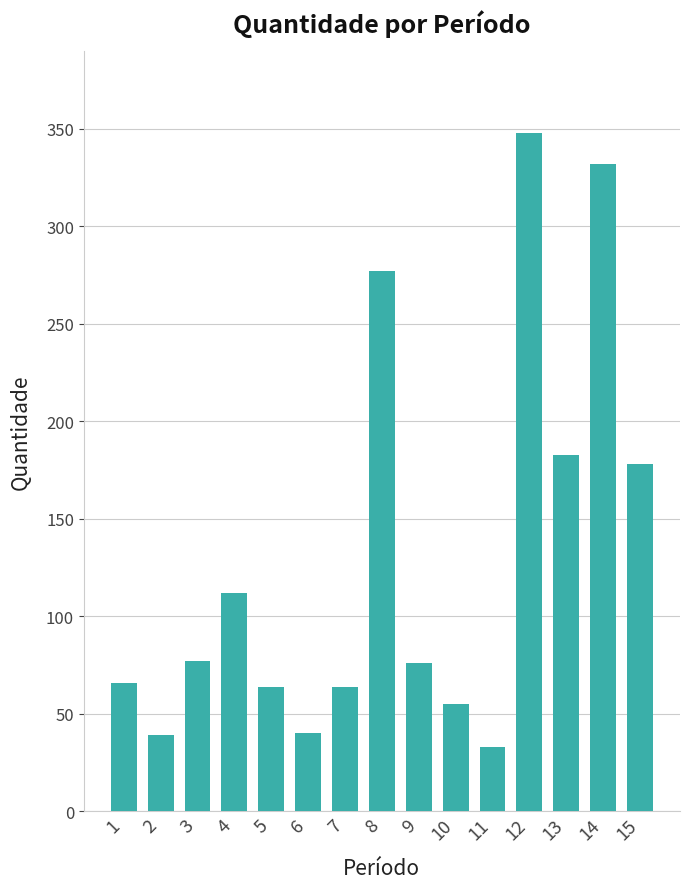

How many bars are there in total?

15